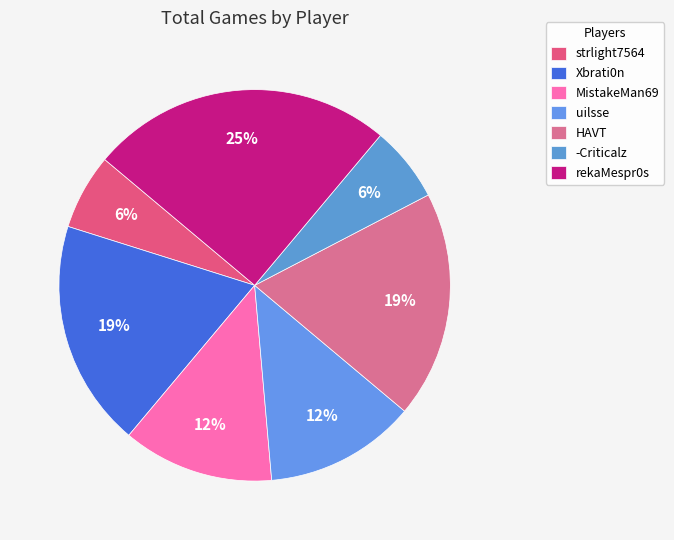

To the nearest percent, what is the average slice percentage?

14%